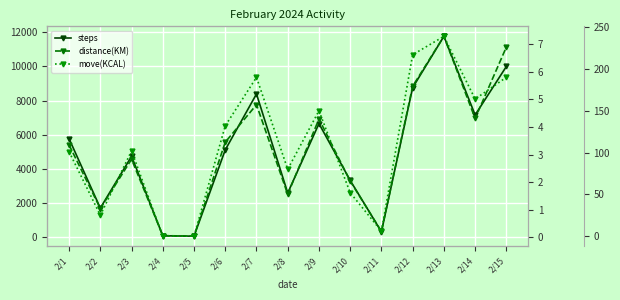

At which category does the chart reach its minimum across all series?

2/4